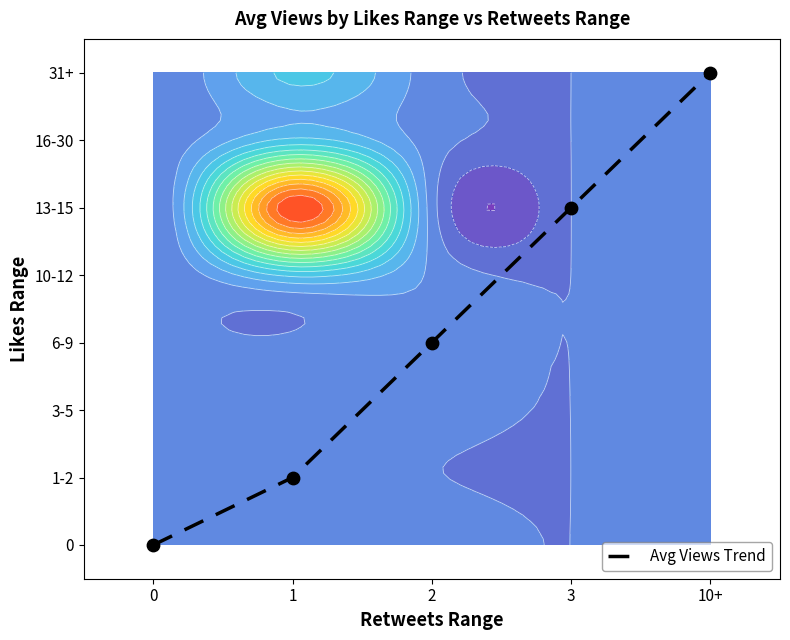

Reading right to left, transcribe all the data shown in this chart.

7	5	3	1	0